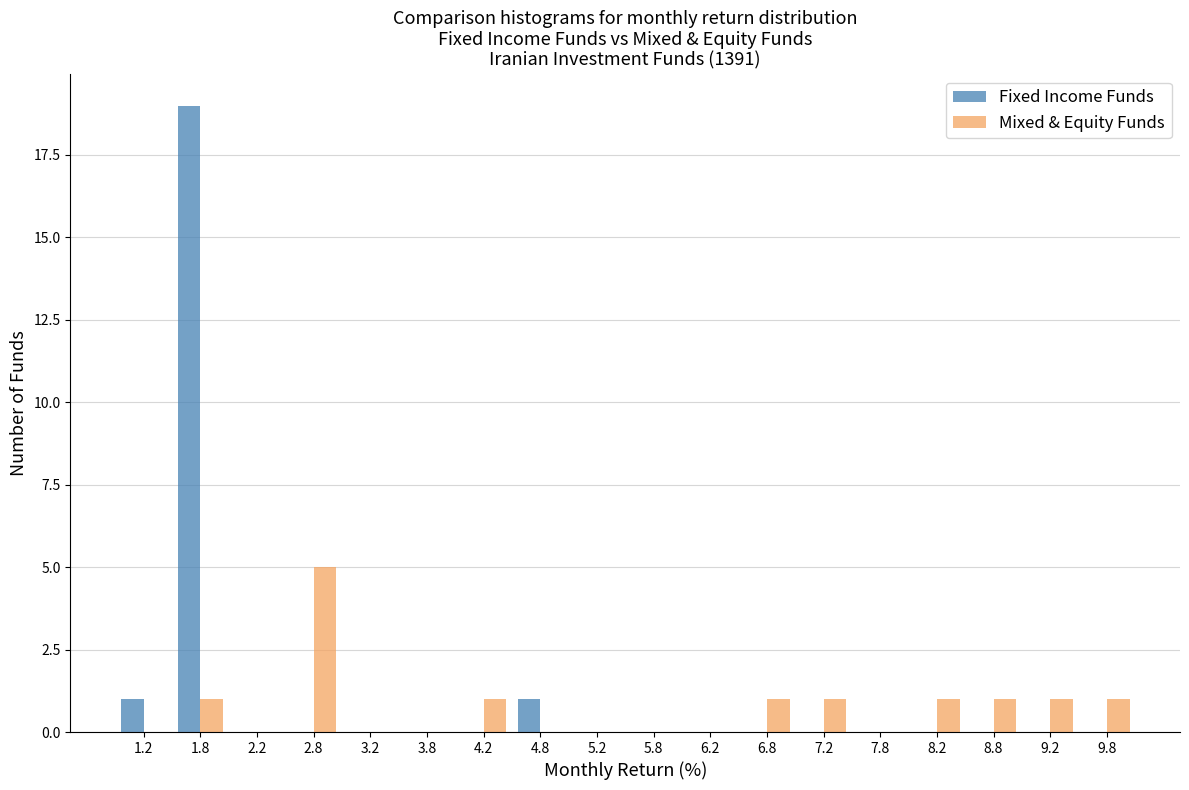

In the Fixed Income Funds series, which range on the x-axis has the tallest bar?

1.5 to 2.0